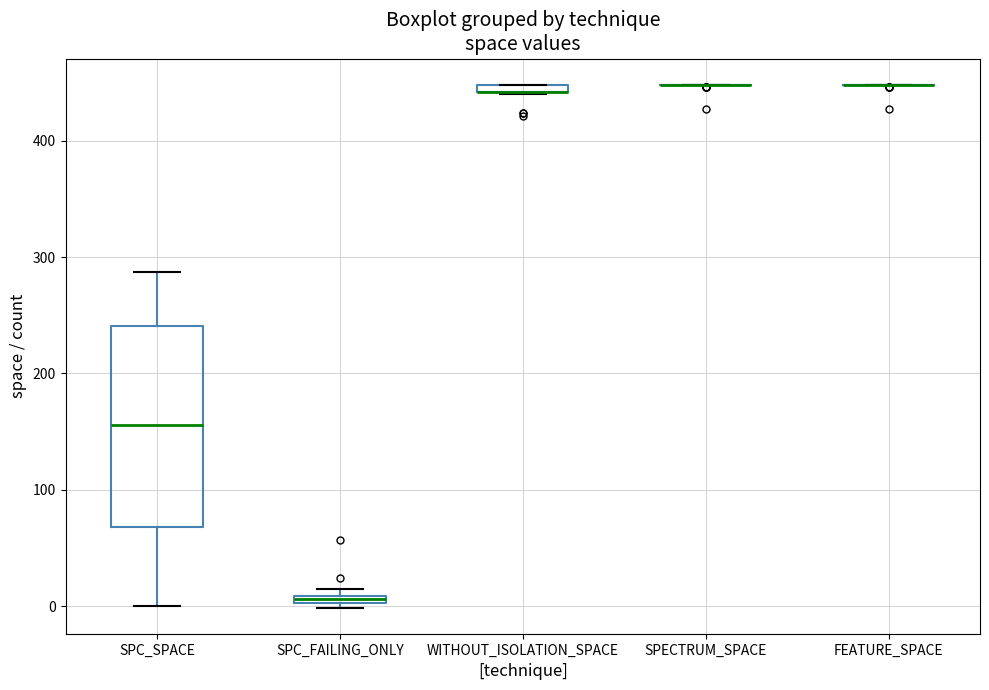

Where is the lower edge of the box for SPC_FAILING_ONLY on the y-axis? The values are not printed on the chart, so give them approximately, as read against the axis.

0